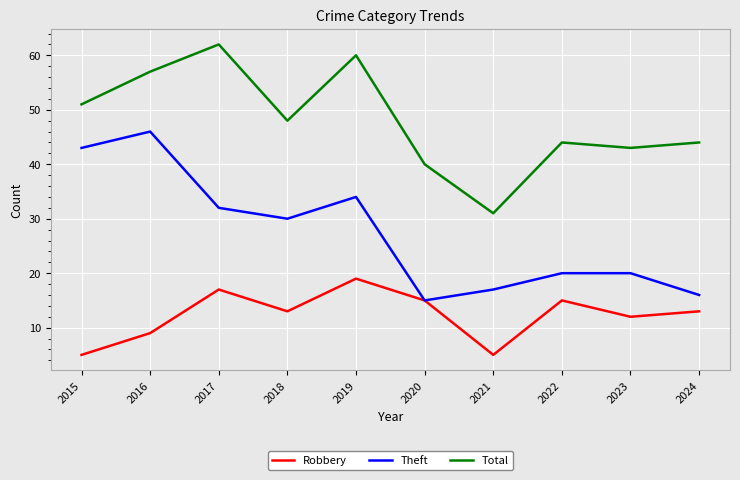

True or false: Total and Robbery cross at least once.

False